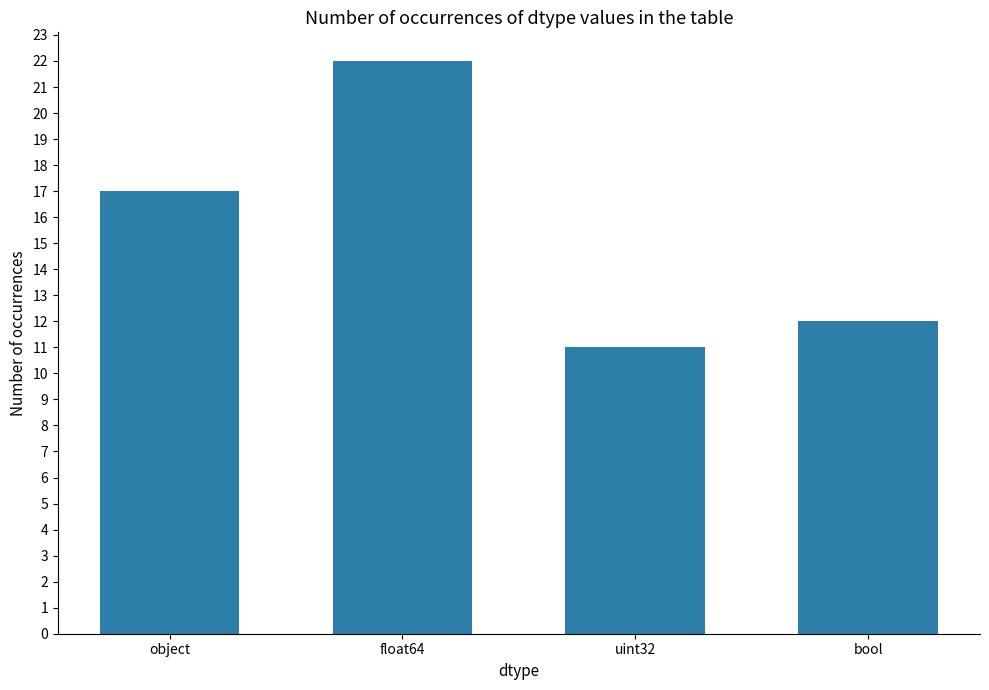

Where is the data nearest to the value 16?

object